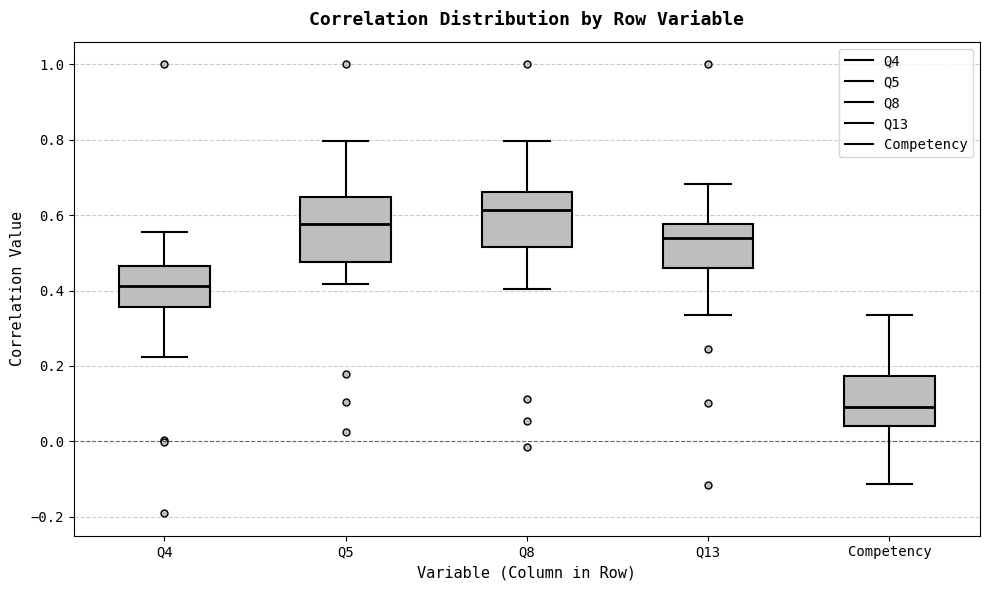

Reading left to right, transcribe this box plot: for each box, give where its median line is, the range the box spans, and where its two whiskers end, as read against the y-axis. The values are not printed on the chart, so give them approximately, as read against the axis.

Q4: median 0.42, box 0.36 to 0.46, whiskers 0.22 to 0.56
Q5: median 0.58, box 0.48 to 0.64, whiskers 0.42 to 0.80
Q8: median 0.62, box 0.52 to 0.66, whiskers 0.40 to 0.80
Q13: median 0.54, box 0.46 to 0.58, whiskers 0.34 to 0.68
Competency: median 0.10, box 0.04 to 0.18, whiskers -0.12 to 0.34